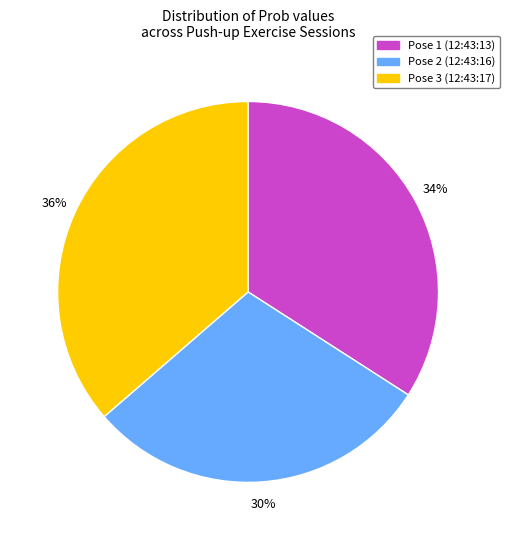

Is there any slice that represents more than half of the pie?

No